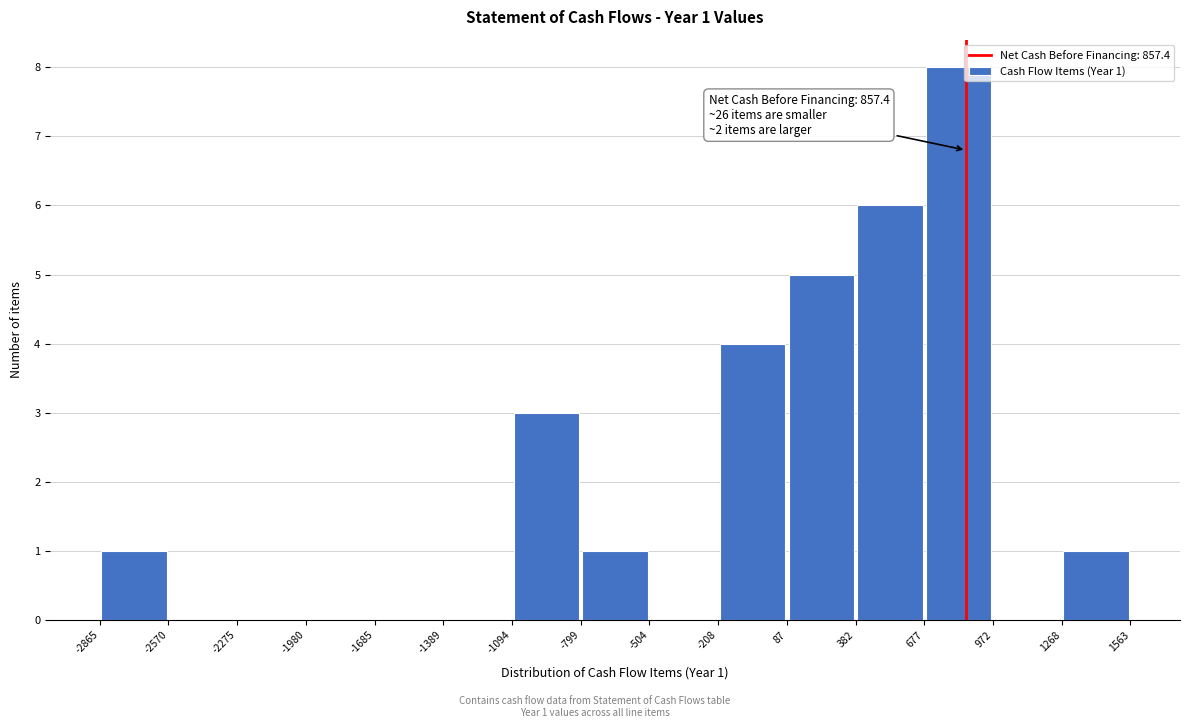

Which range on the x-axis has the tallest bar?

677 to 972